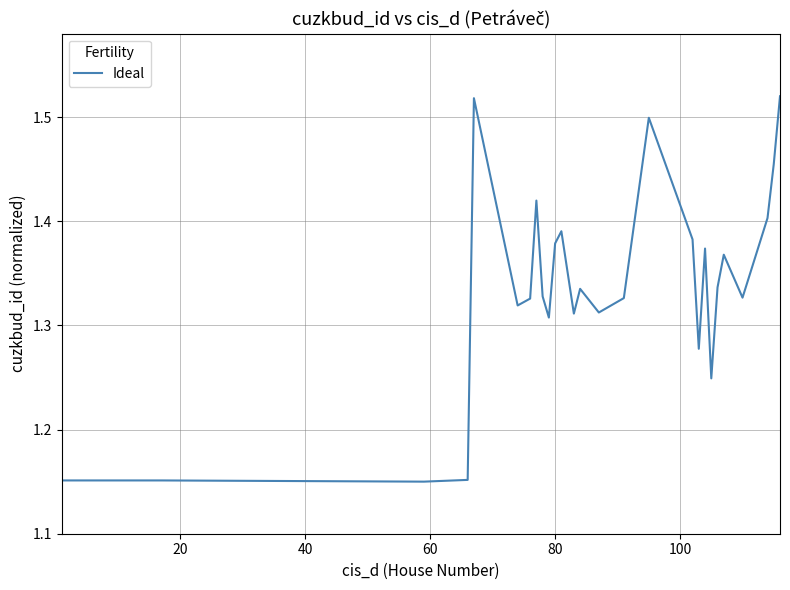

What is the difference between the maximum and minimum values?

0.4